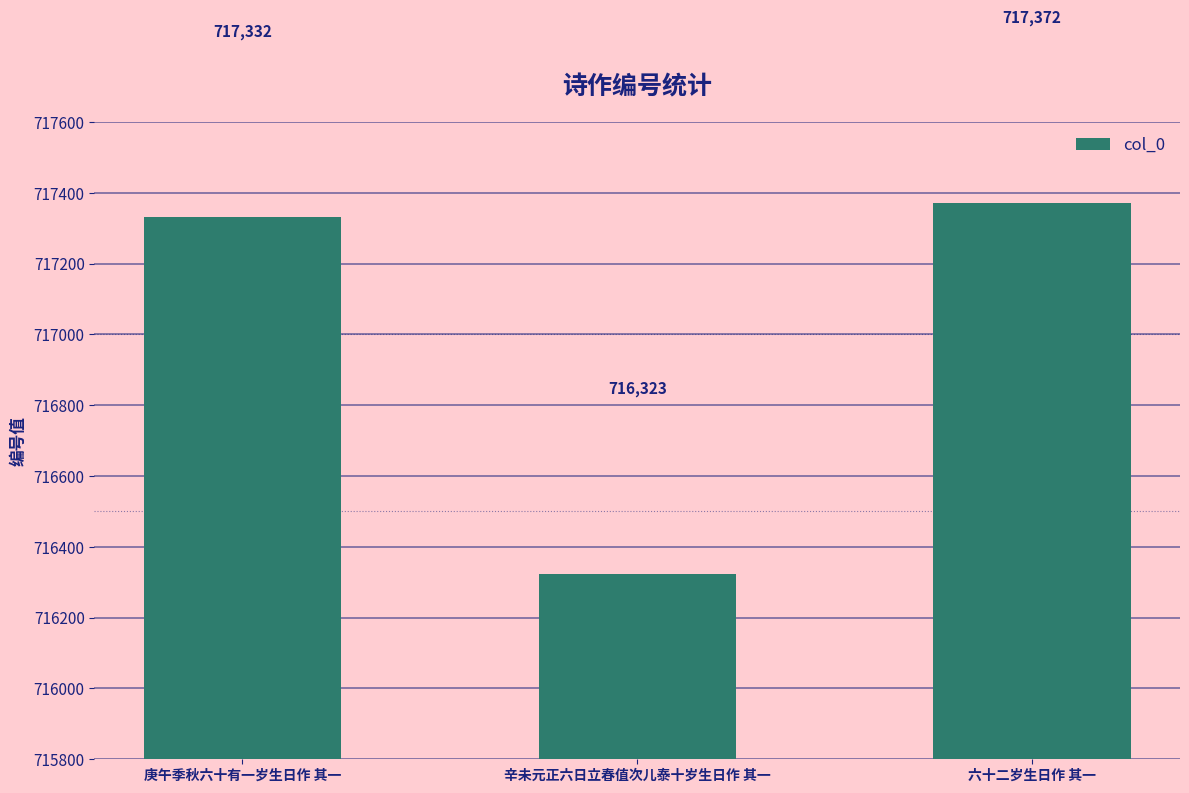

At which label is the value closest to 716847?

庚午季秋六十有一岁生日作 其一